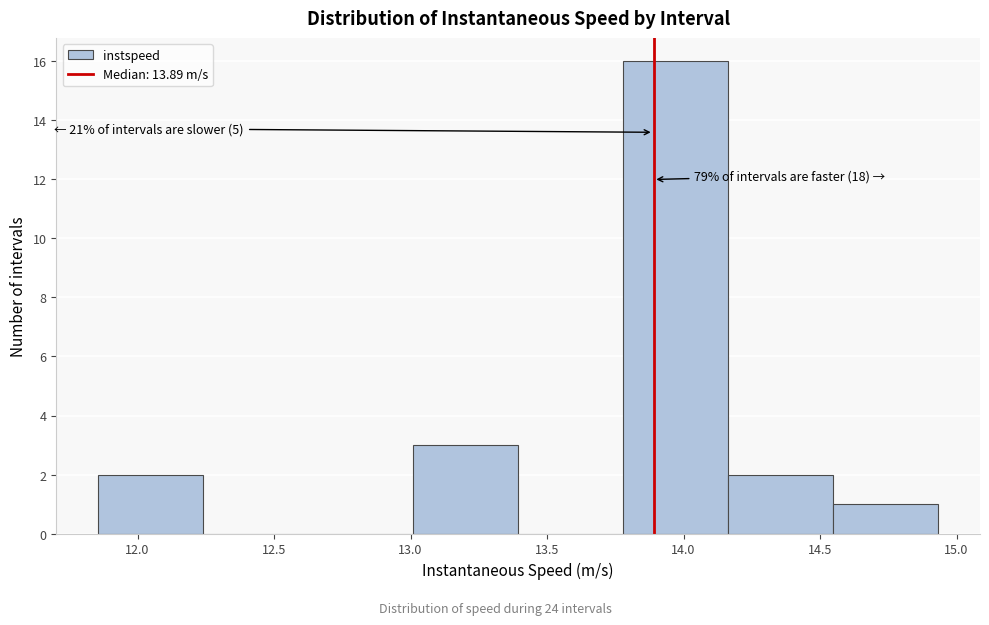

Over which range of the x-axis is the bar tallest?

13.80 to 14.15